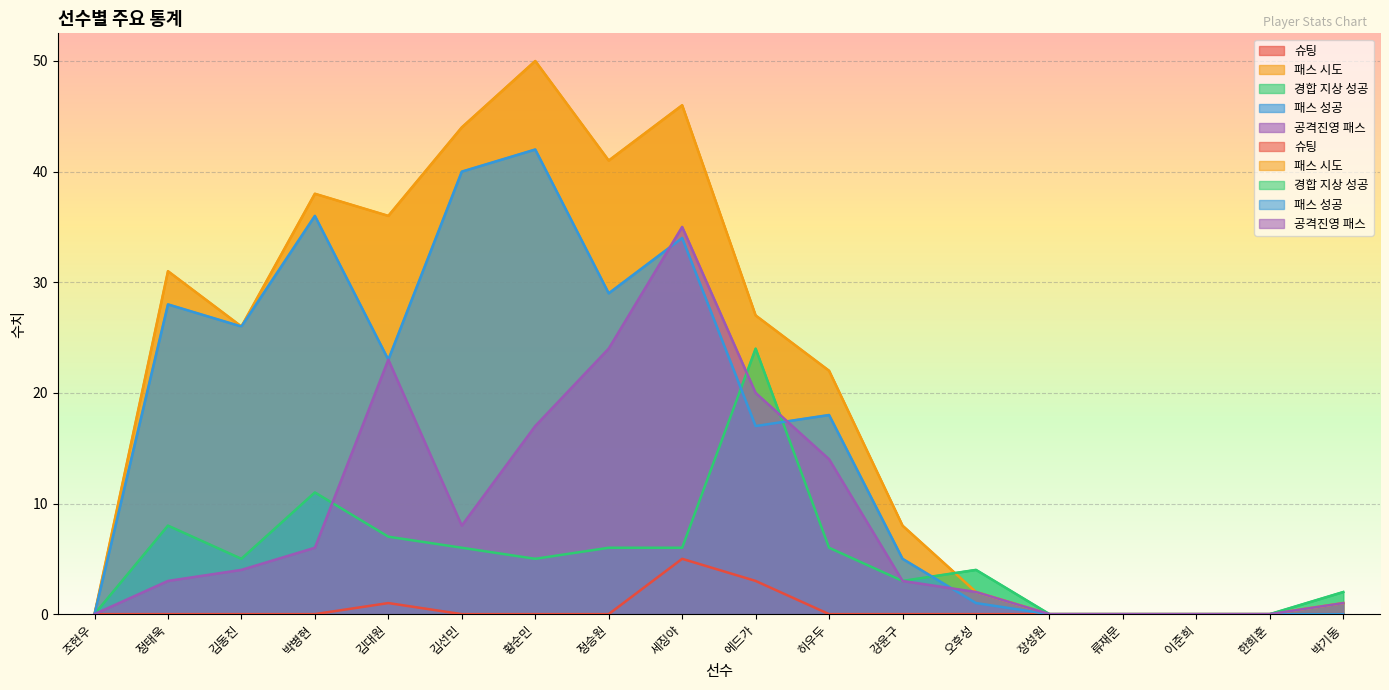

Reading left to right, extract all data points from this chart.

슈팅: 0	0	0	0	1	0	0	0	5	3	0	0	0	0	0	0	0	0
패스 시도: 0	31	26	38	36	44	50	41	46	27	22	8	2	0	0	0	0	1
경합 지상 성공: 0	8	5	11	7	6	5	6	6	24	6	3	4	0	0	0	0	2
패스 성공: 0	28	26	36	23	40	42	29	34	17	18	5	1	0	0	0	0	0
공격진영 패스: 0	3	4	6	23	8	17	24	35	20	14	3	2	0	0	0	0	1